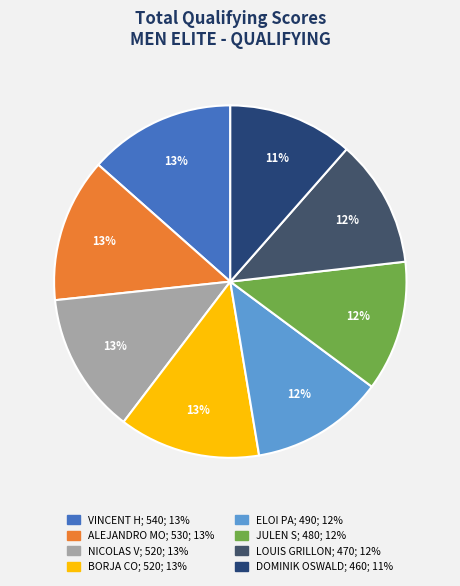

How many segments does this pie chart have?

8